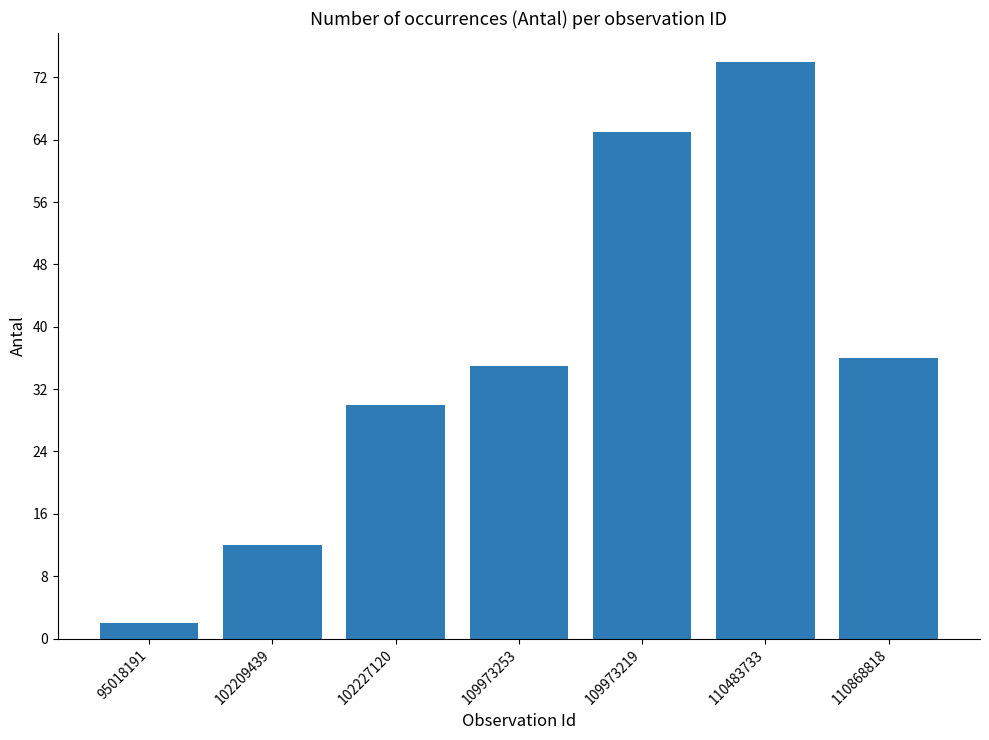

What is the label of the 2nd bar from the left?

102209439